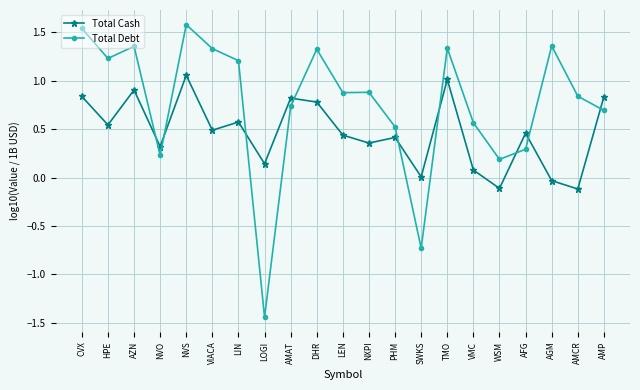

What is the sum of all Total Cash values?

9.8